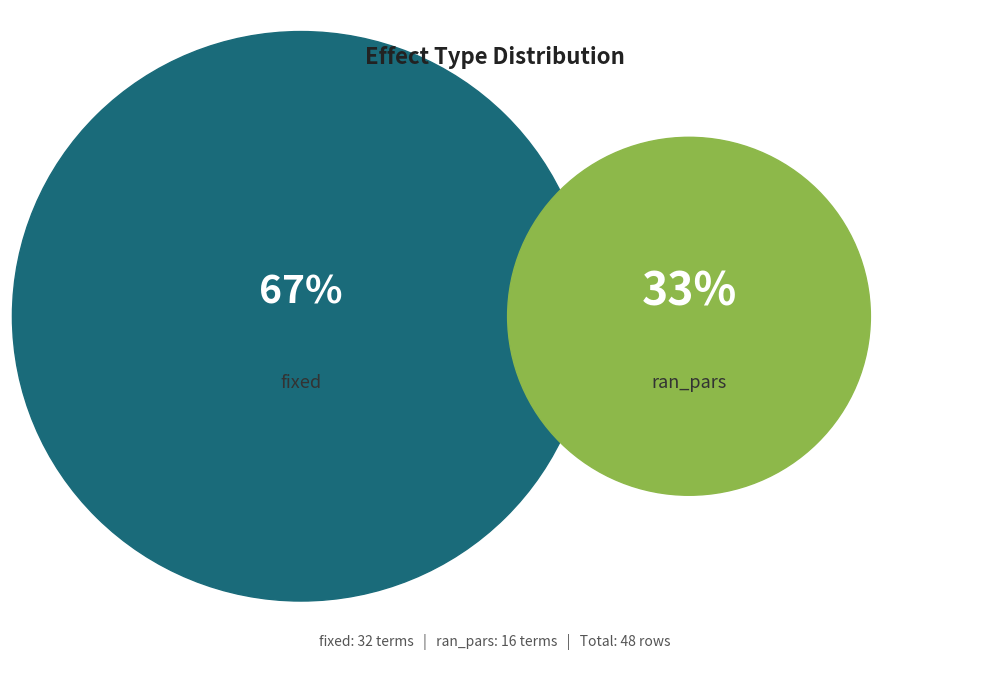

Does fixed account for over 50% of the chart?

Yes